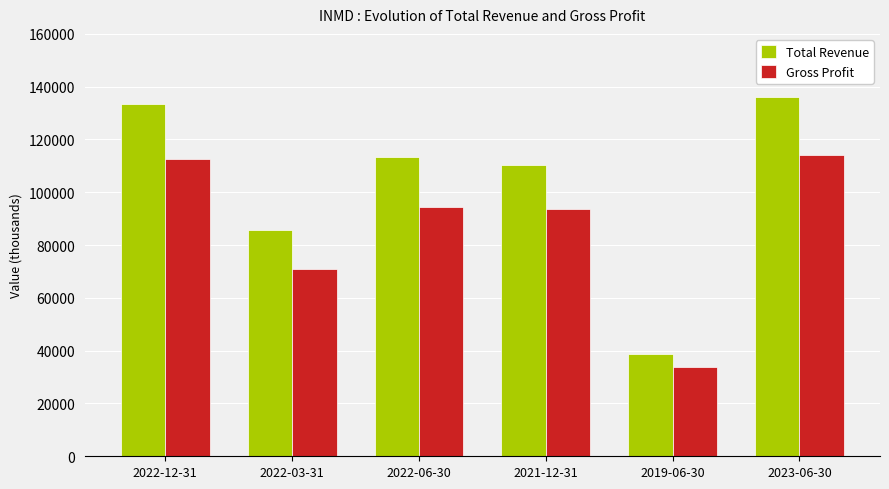

What is the sum of all Gross Profit values?

519900